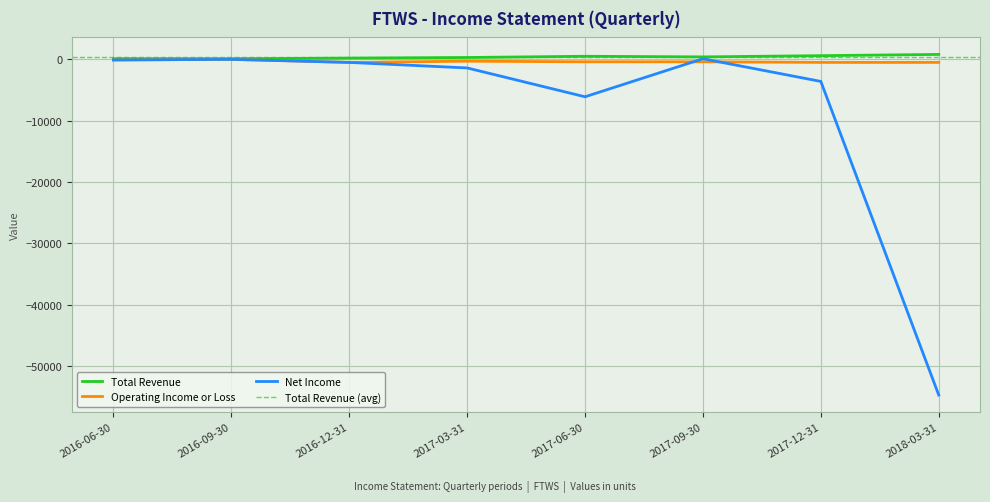

Reading right to left, what are all the values shown in this chart?

Total Revenue: 800	600	400	500	300	200	100	100
Operating Income or Loss: -500	-500	-400	-400	-300	-500	0	-100
Net Income: -54700	-3600	100	-6100	-1400	-500	0	-100